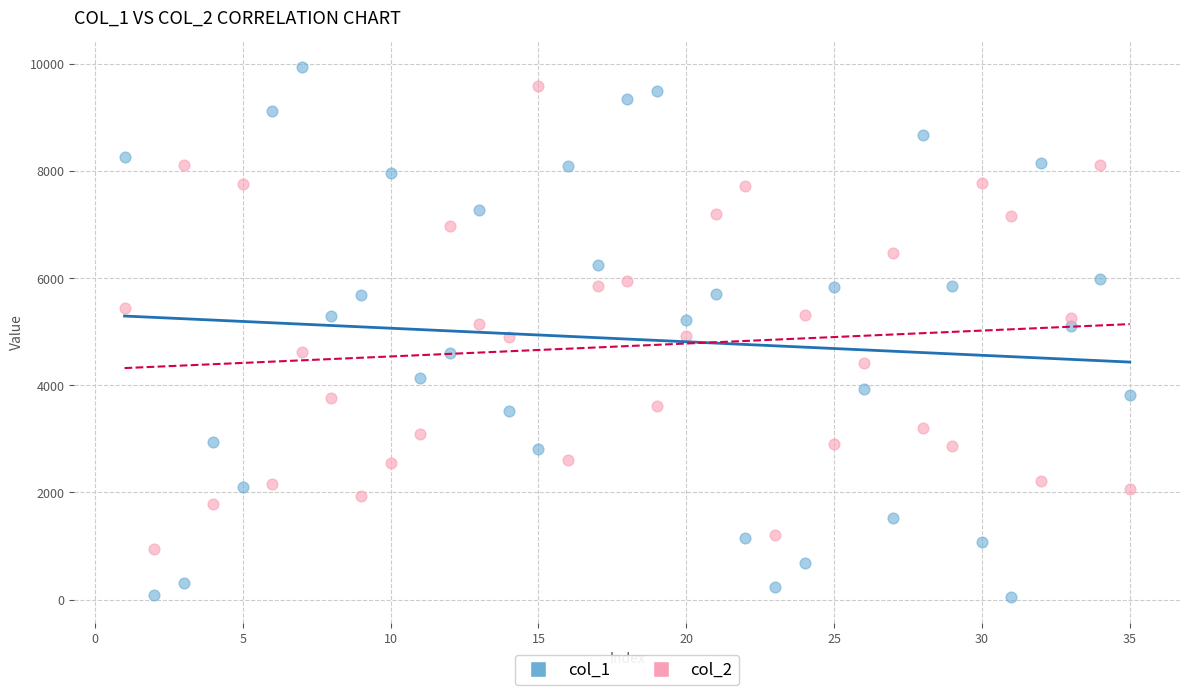

What is the X range (max minus min) for the scatter plot?

34